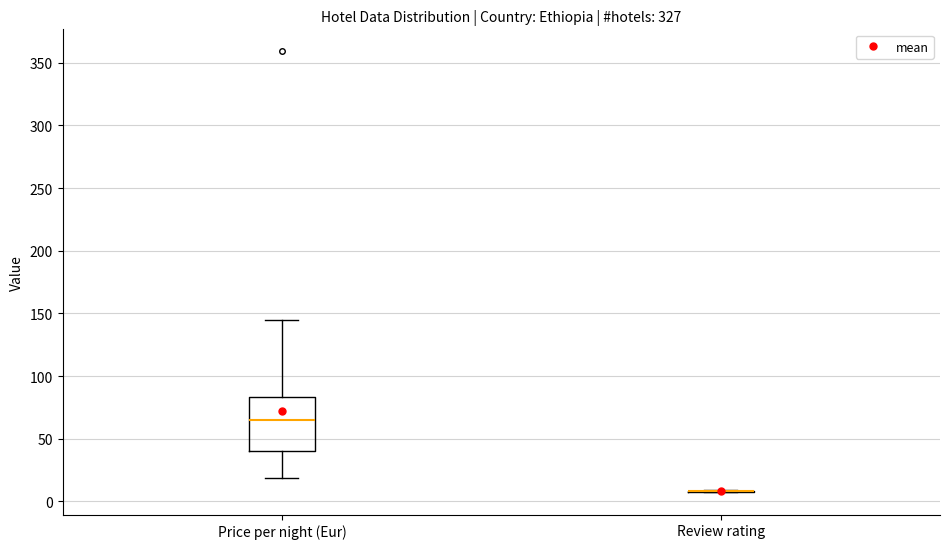

Reading left to right, transcribe this box plot: for each box, give where its median line is, the range the box spans, and where its two whiskers end, as read against the y-axis. The values are not printed on the chart, so give them approximately, as read against the axis.

Price per night (Eur): median 65, box 40 to 85, whiskers 20 to 145
Review rating: box collapsed to a line at 10, whiskers 5 to 10